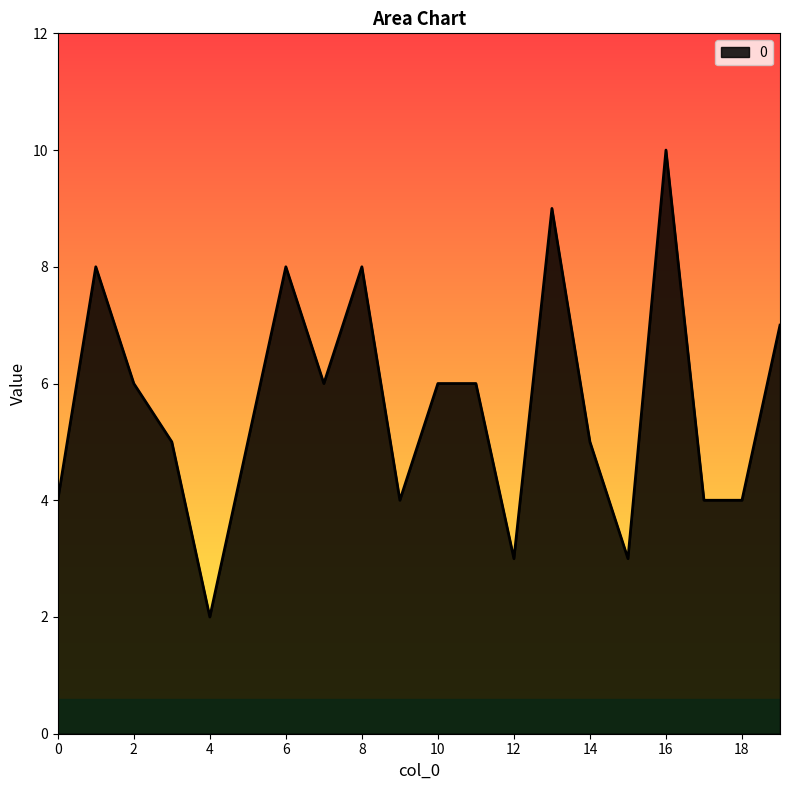

How many lines are shown in the chart?

1